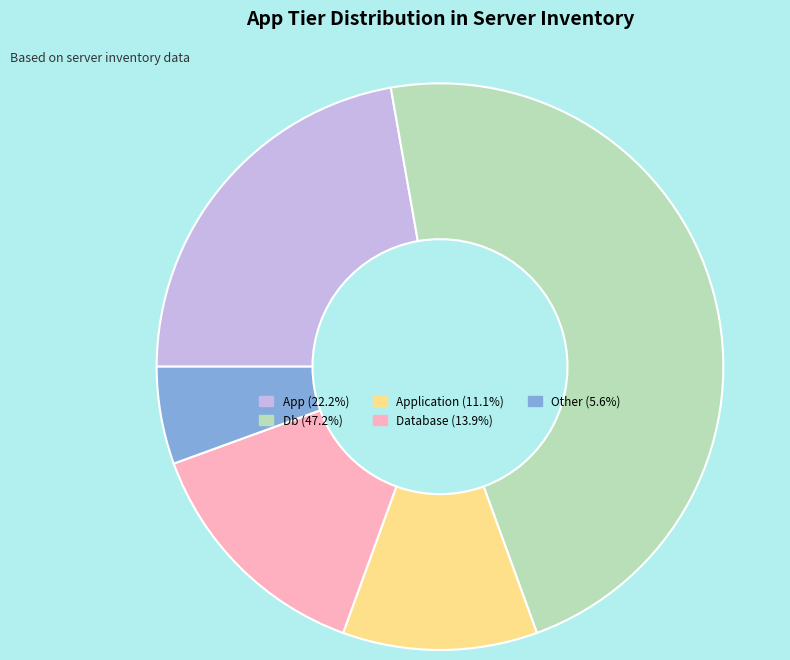

What is the ratio of the value at Db (47.2%) to the value at Application (11.1%)?

4.2